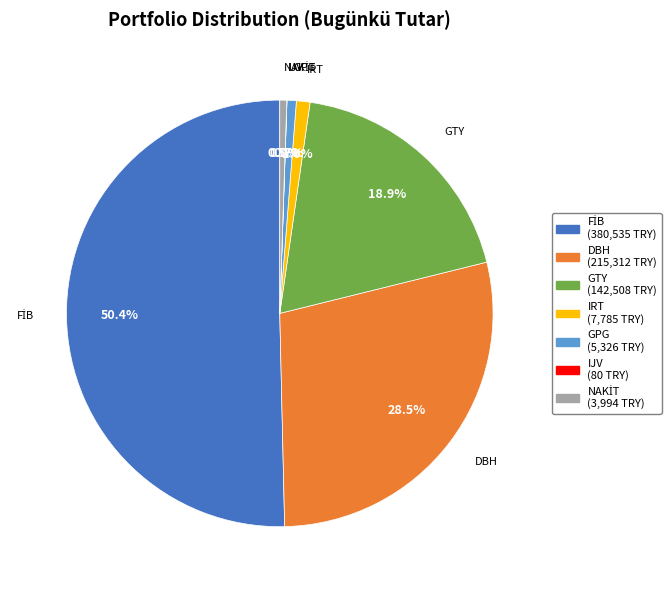

What is the total percentage of GPG and GTY?

19.6%